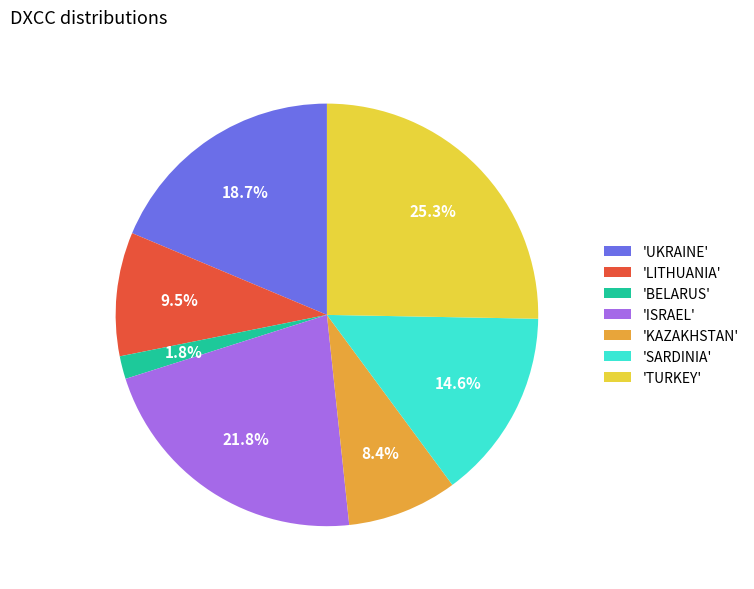

Which slice is the largest?

'TURKEY'